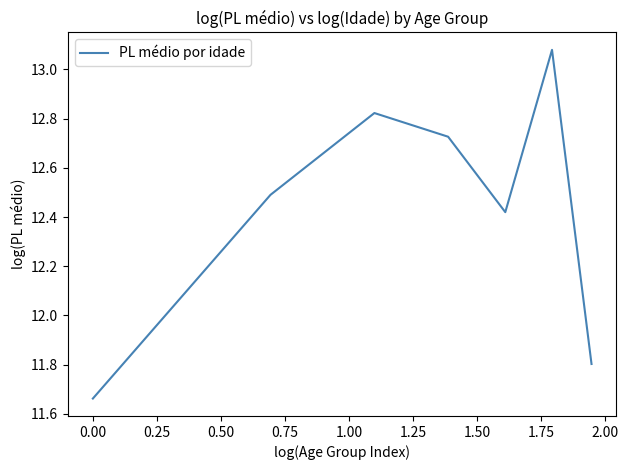

What is the difference between the maximum and second lowest values?

1.3